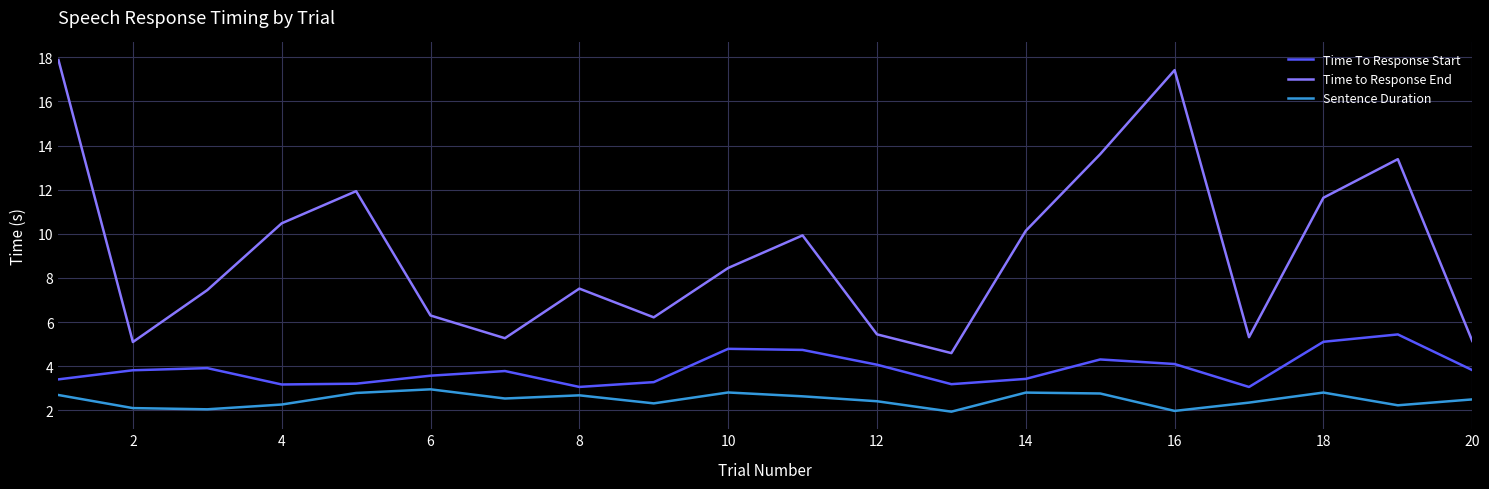

Which series has the largest total across all categories?

Time to Response End